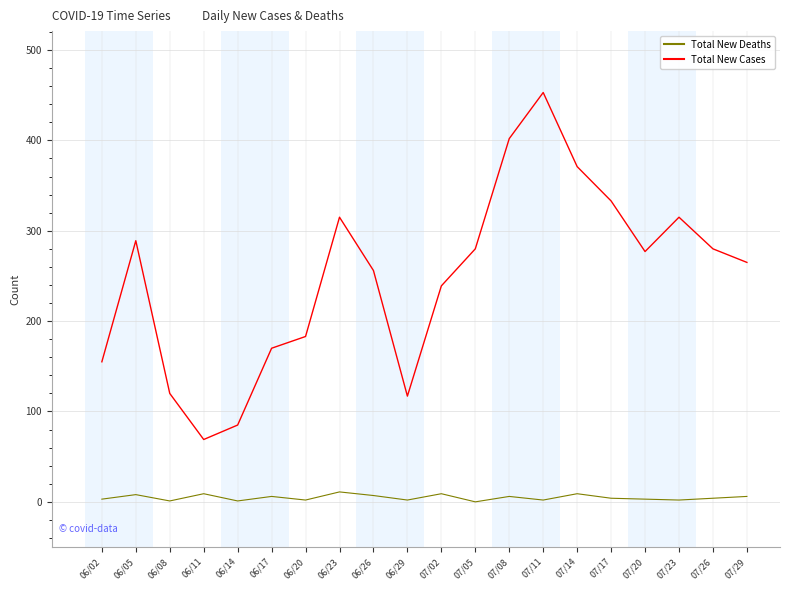

True or false: Total New Deaths and Total New Cases cross at least once.

False